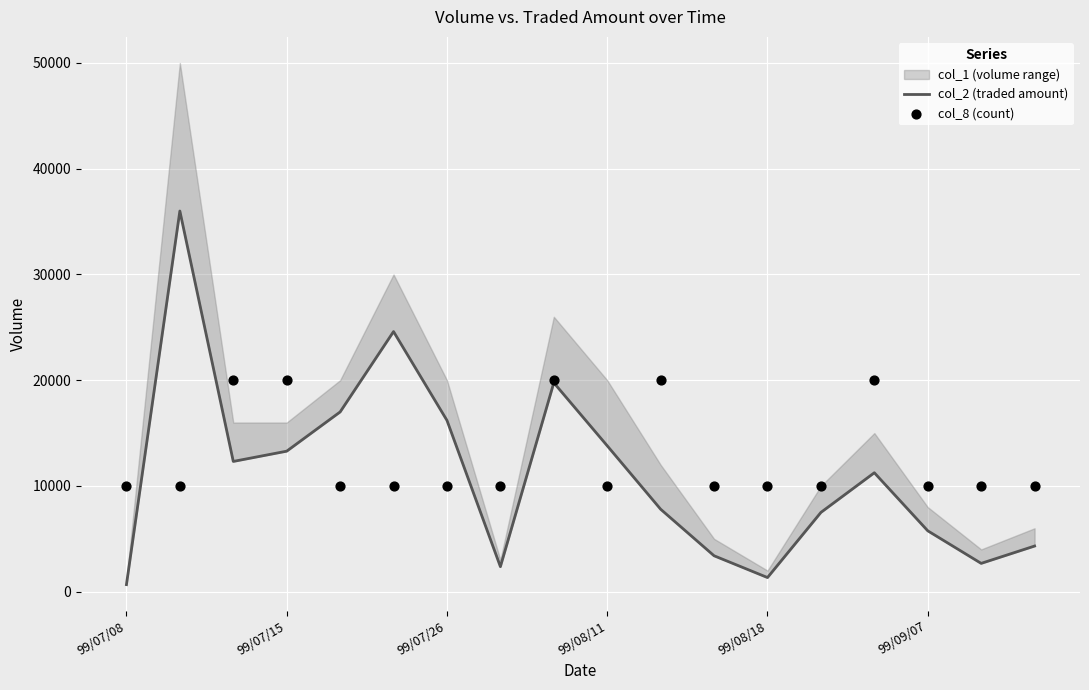

Which series reaches the minimum Y coordinate?

col_2 (traded amount)